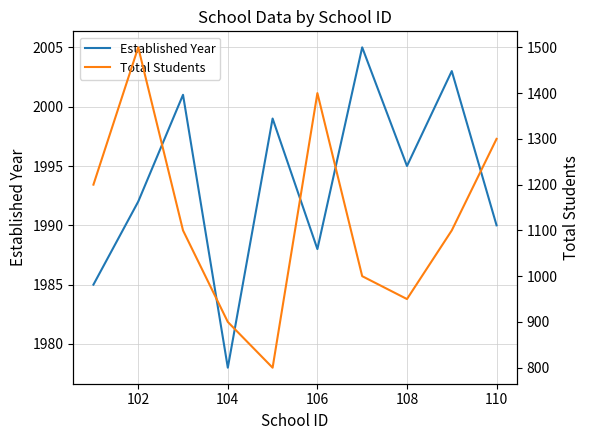

What is the lowest value of the Established Year series?

1978